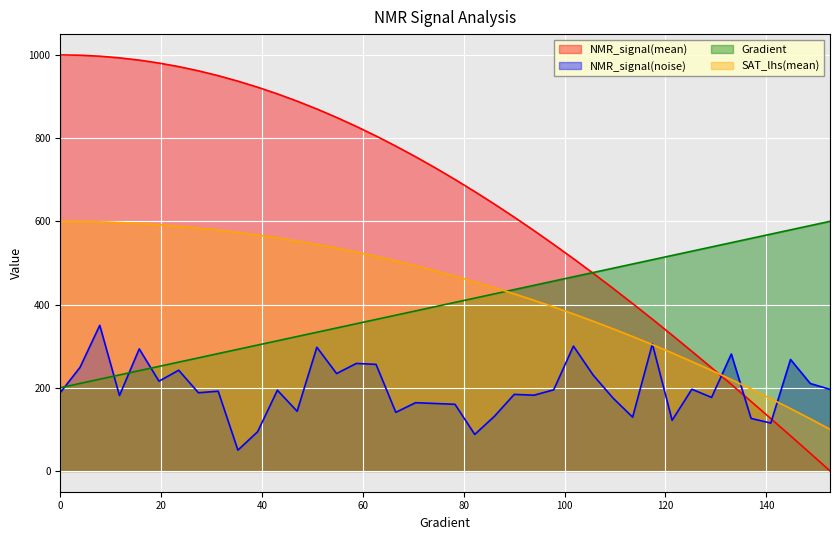

What is the value of the SAT_lhs(mean) point at the 14th from the left?

544.3